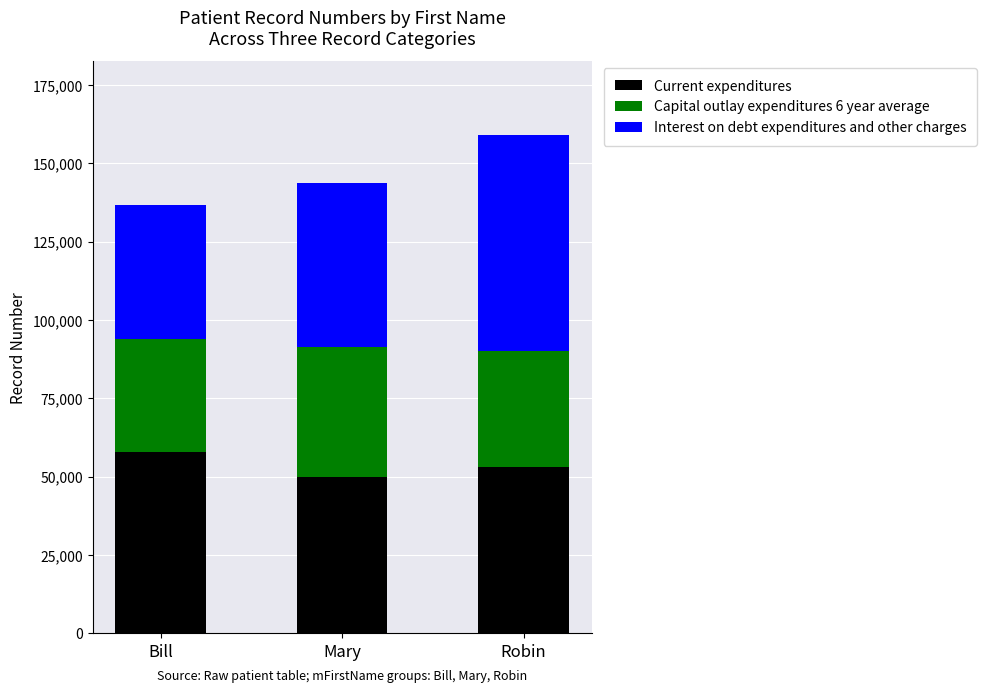

Reading left to right, what are the values for Current expenditures?

Bill=57740	Mary=49983	Robin=52928